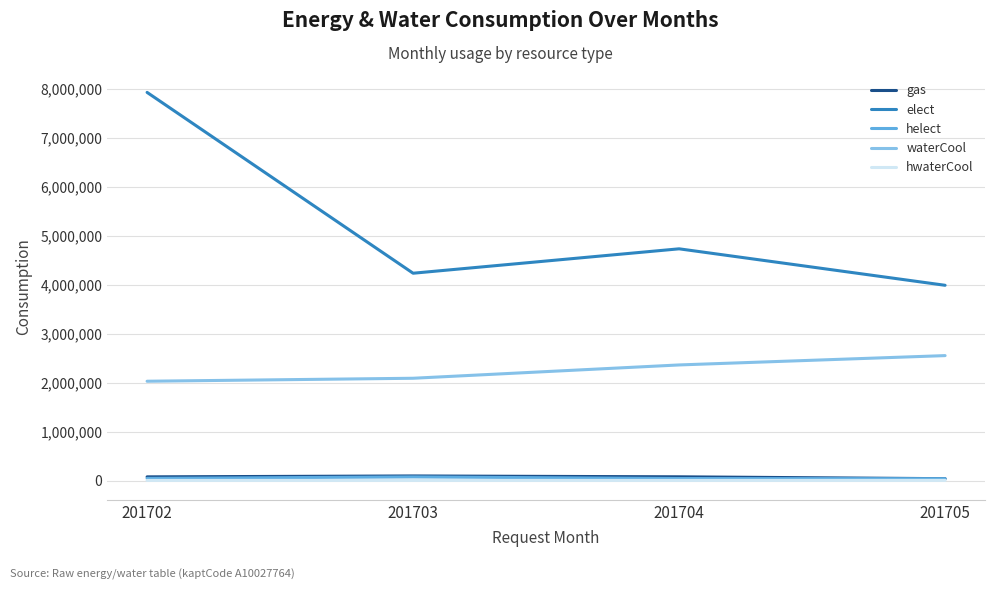

What is the difference between the highest and lowest values at 201705?

3983262